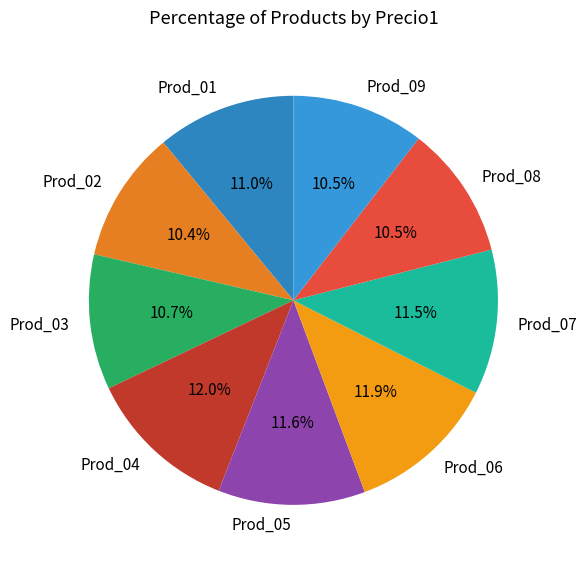

To the nearest percent, what percentage of the pie is Prod_03?

11%